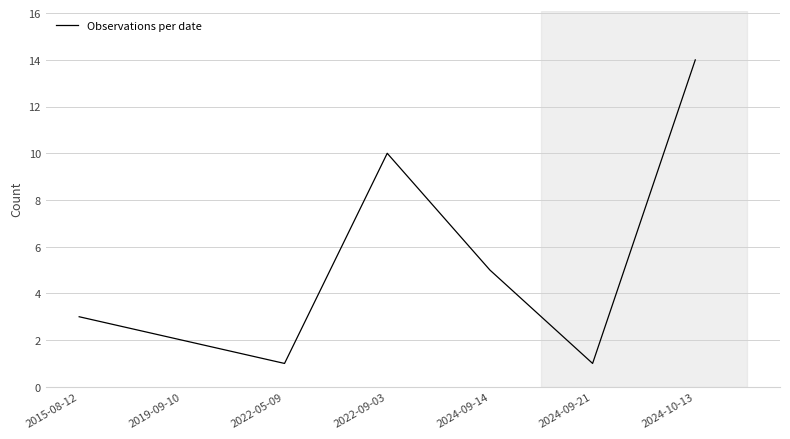

Which has a higher value, 2024-10-13 or 2022-09-03?

2024-10-13